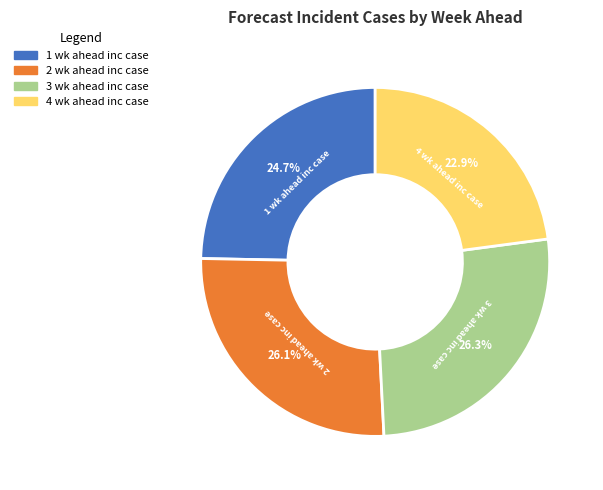

Between 2 wk ahead inc case and 1 wk ahead inc case, which is larger?

2 wk ahead inc case